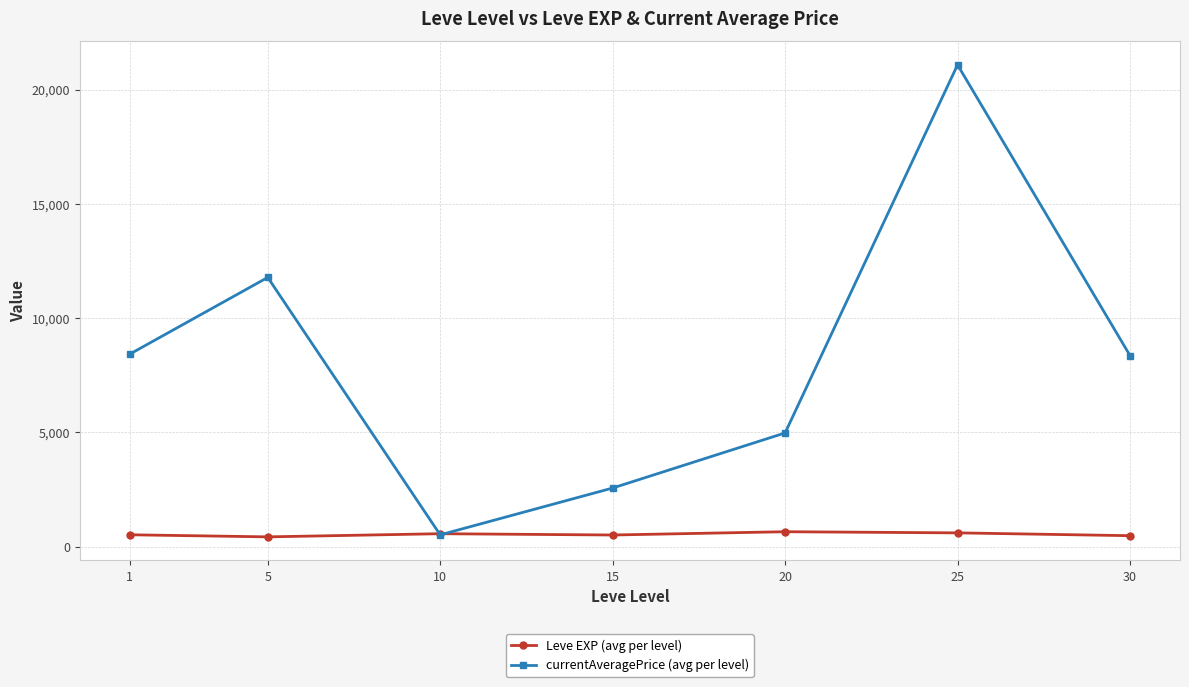

What is the total value across all series at 20?

5629.6